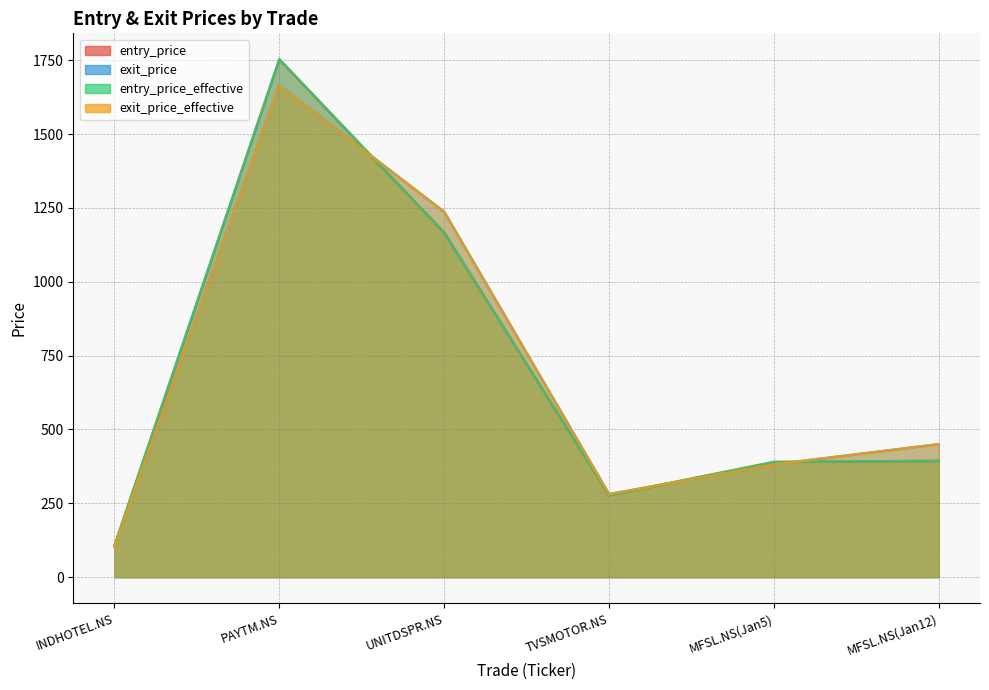

True or false: entry_price_effective has a value of 1753.3 at PAYTM.NS.

True